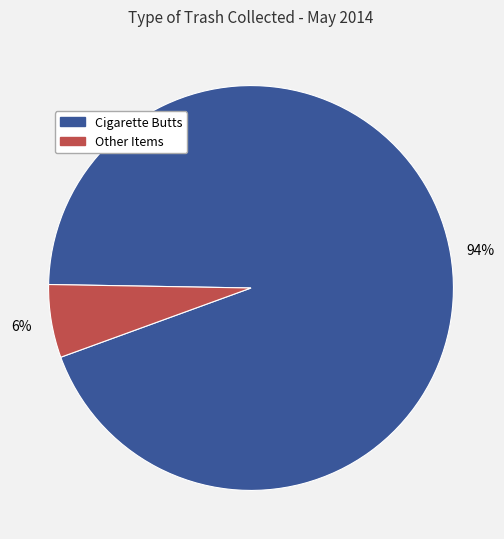

To the nearest percent, what is the average slice percentage?

50%